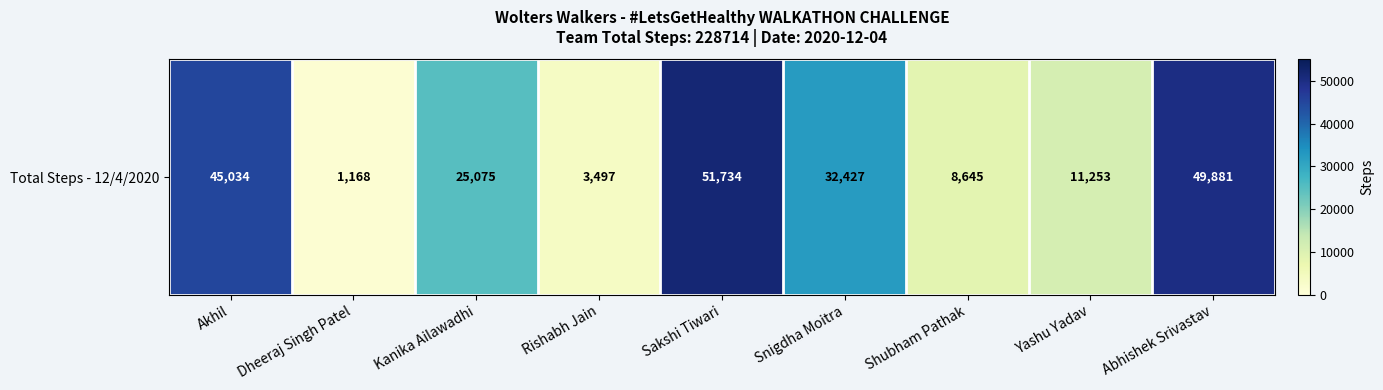

At which category does the chart reach its peak across all series?

Sakshi Tiwari